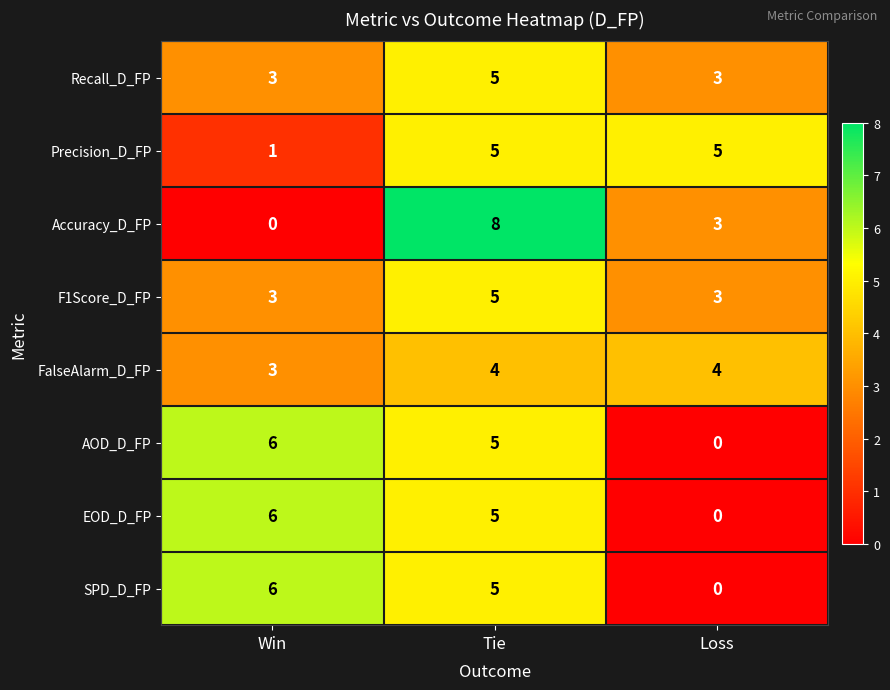

What is the difference between the AOD_D_FP values at Loss and Win?

6